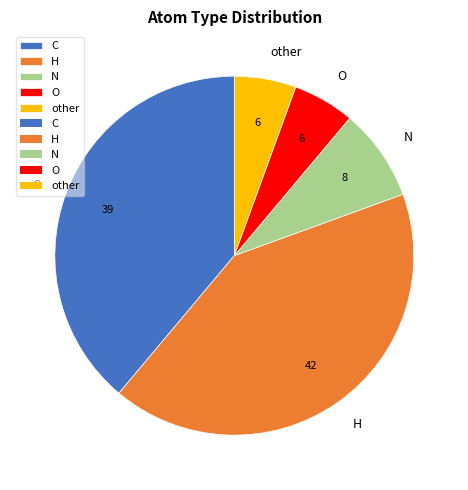

Which category has the biggest portion of the pie?

H